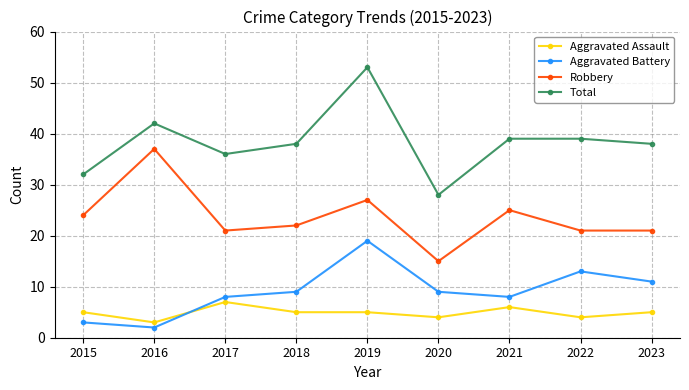

What is the difference between the maximum and minimum values in the Total series?

25